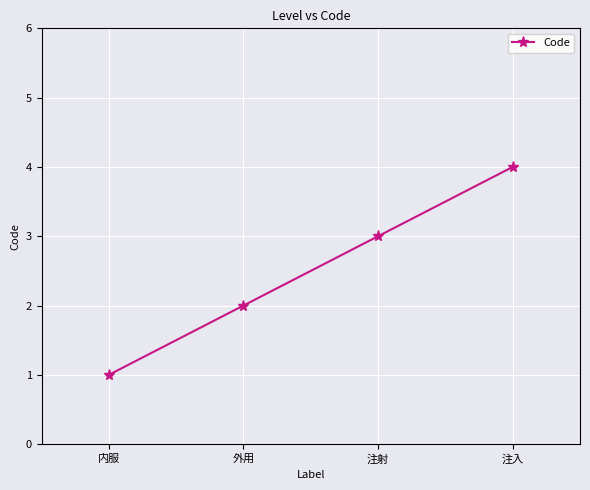

Is it true that the value at 注射 is 3?

True